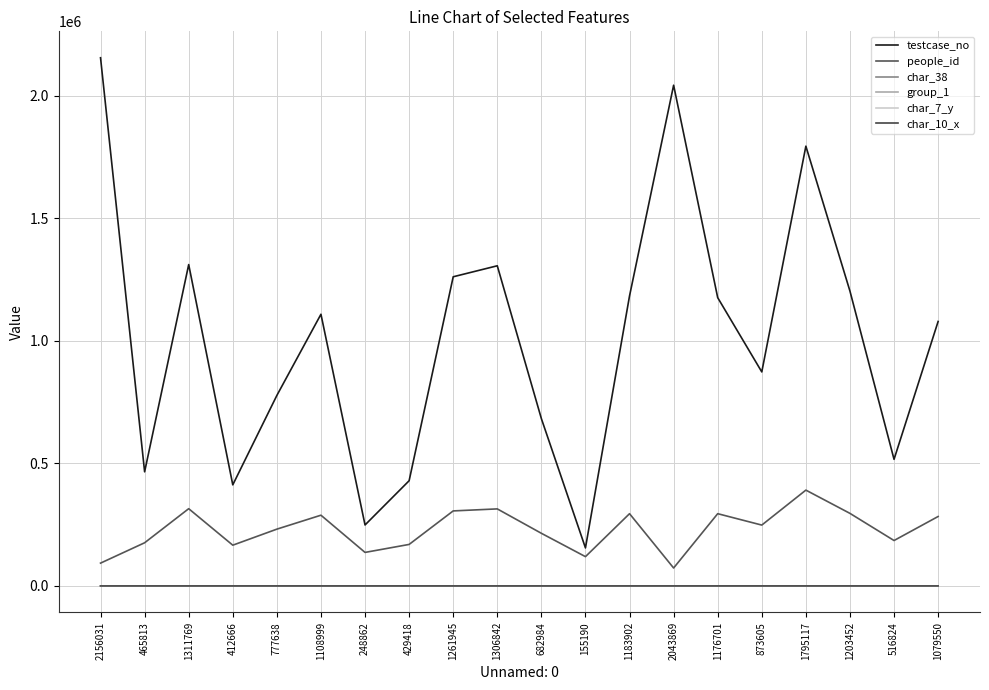

How many interior local peaks does the testcase_no series have?

5